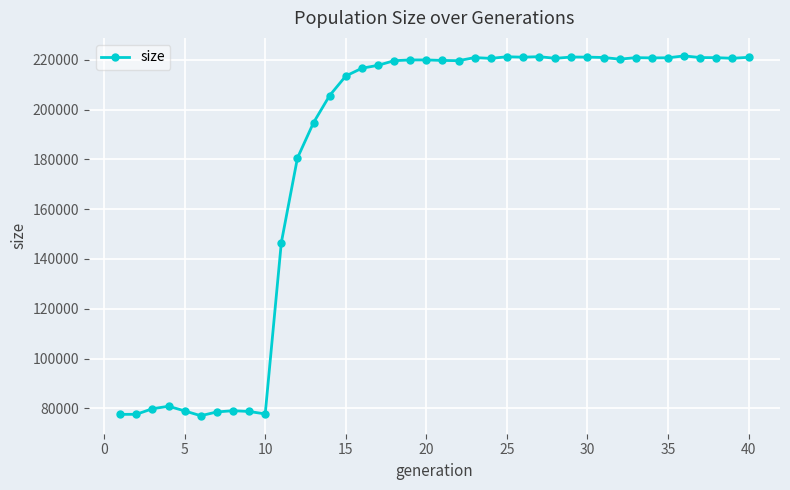

What is the smallest value displayed?

77037